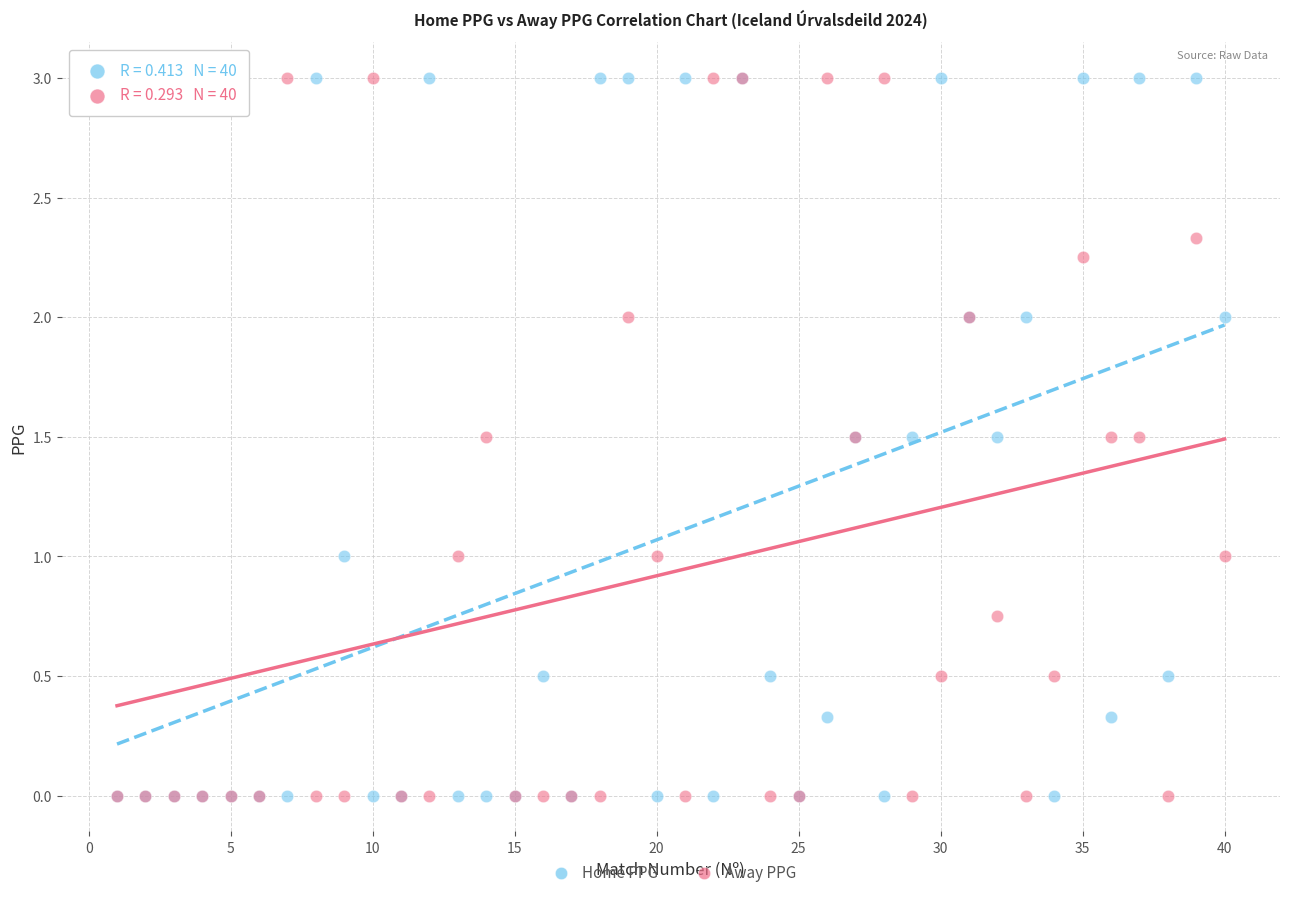

What are all the series names shown in the legend?

Home PPG, Away PPG